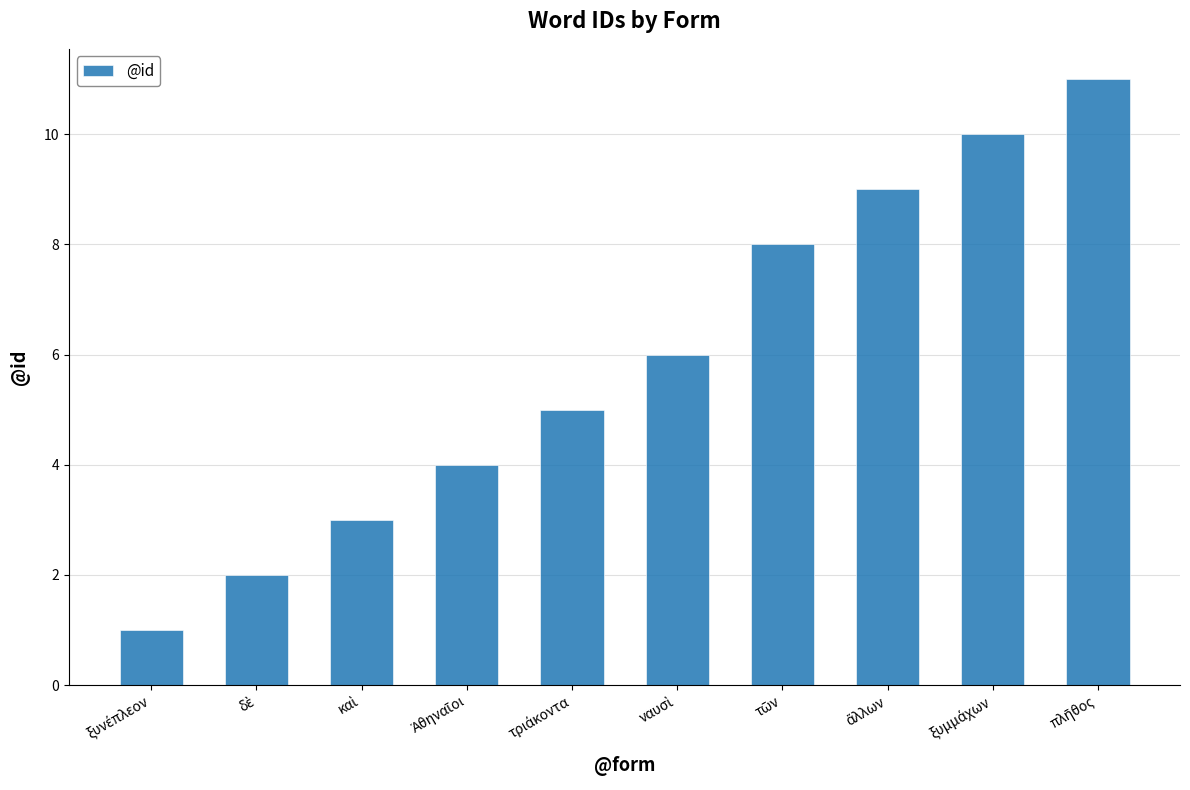

What is the maximum value shown in the chart?

11